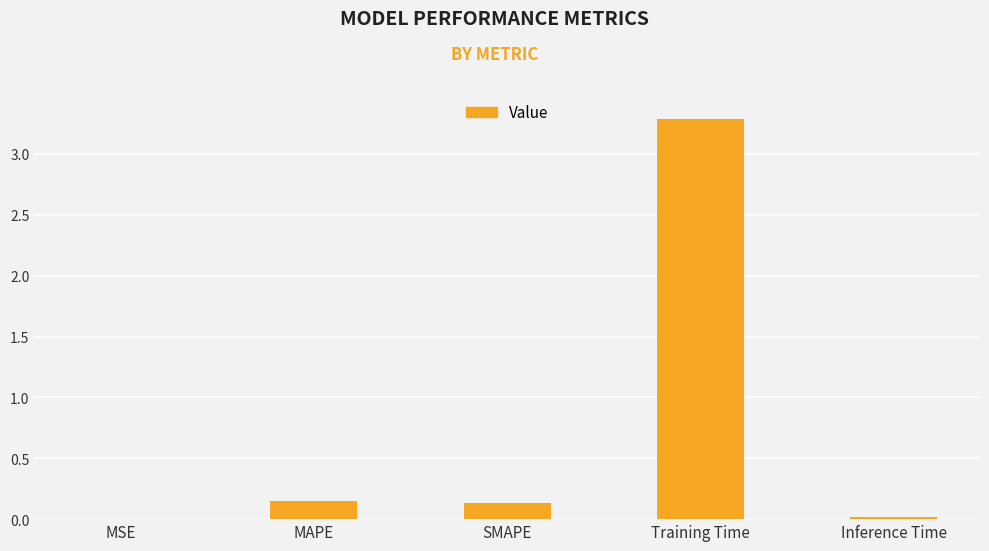

True or false: the data shows 0.0 at MSE.

True